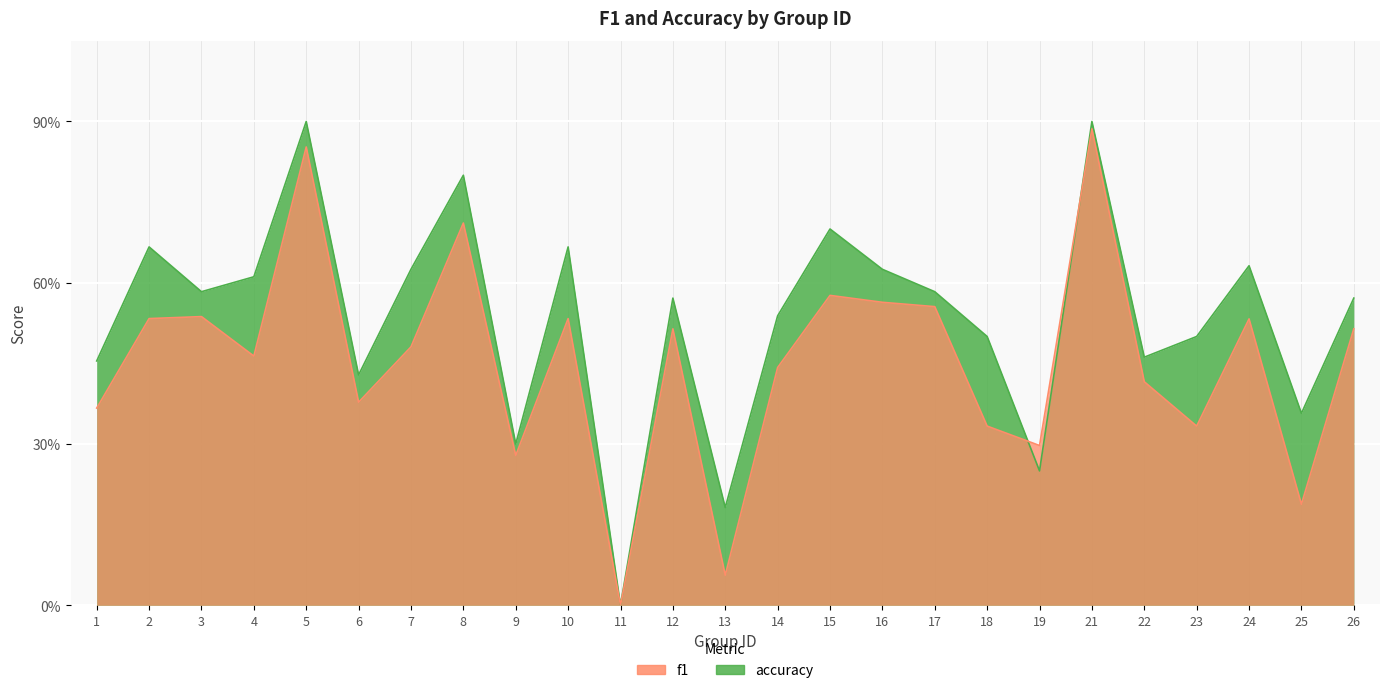

What is the total value across all series at 7?

1.1